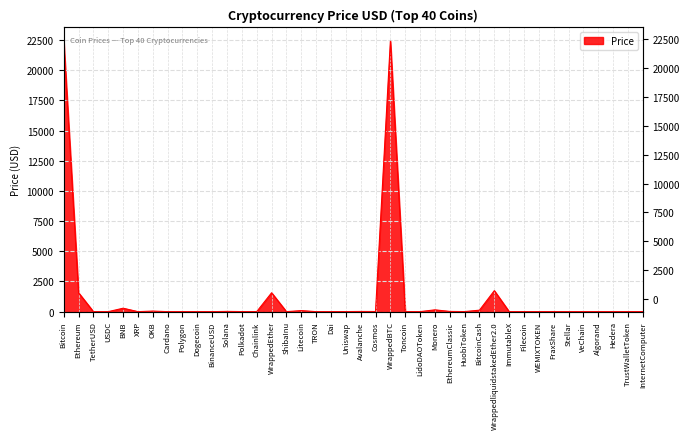

What is the label of the 24th point from the right?

Litecoin